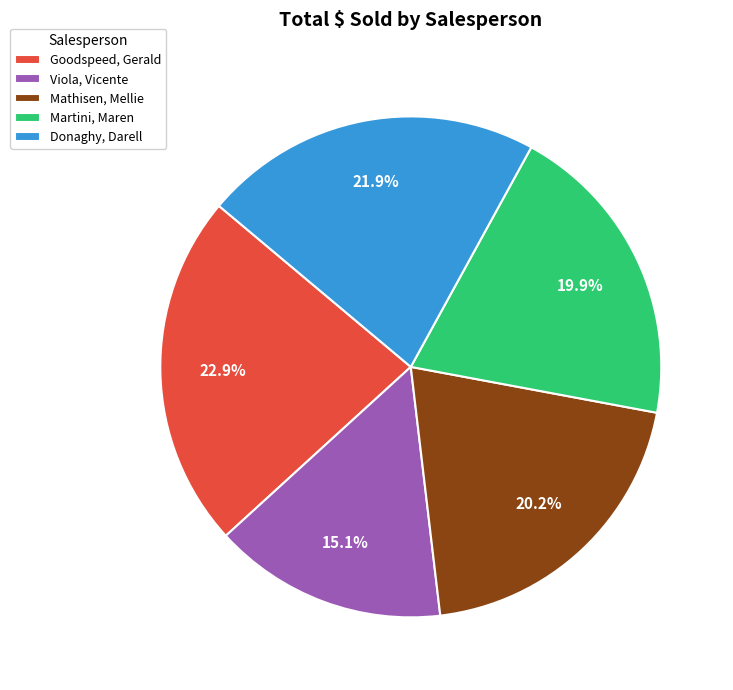

Count the number of slices in the pie.

5